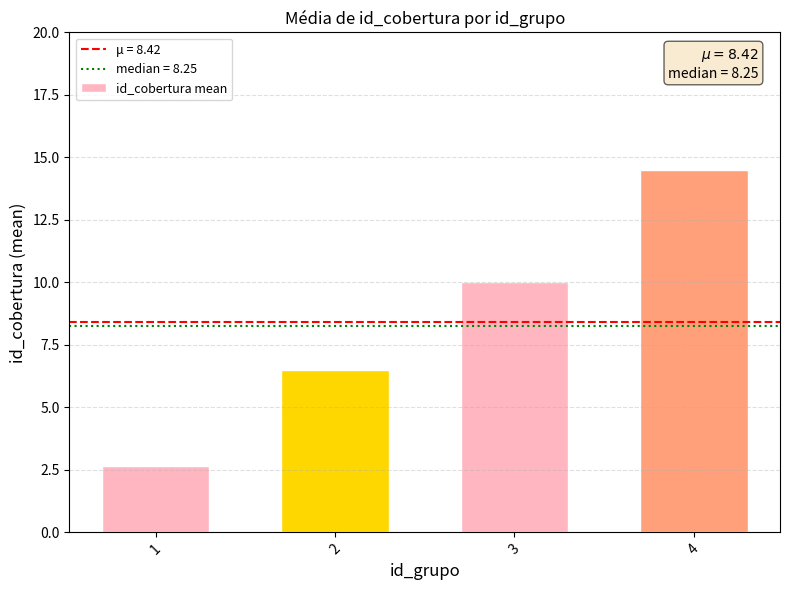

Read the value at 1.

2.7